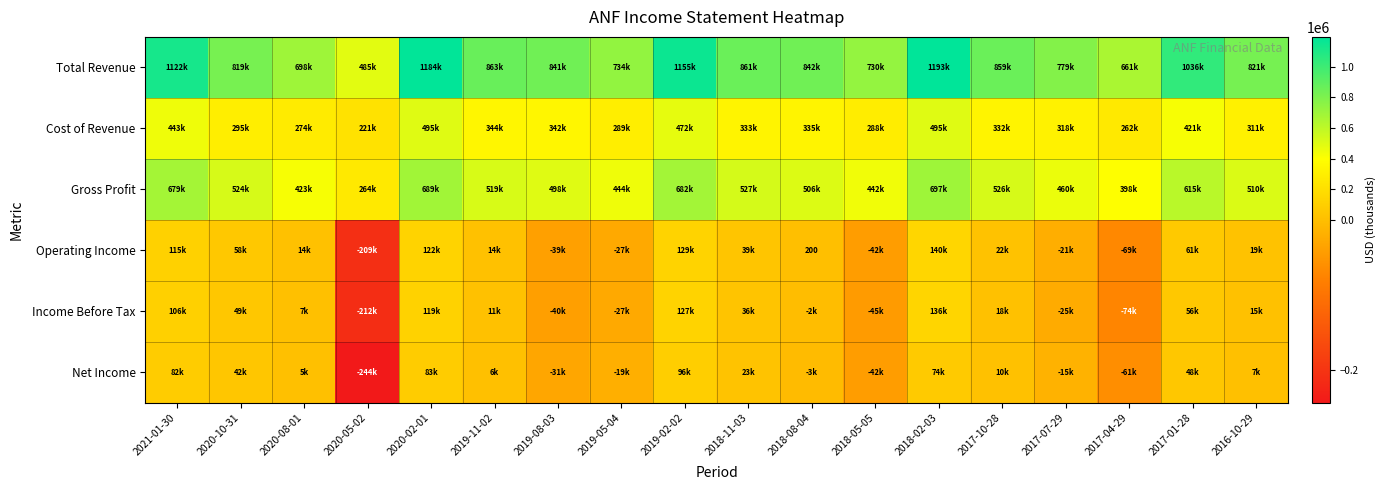

The Net Income series shows -42500 at 2018-05-05. True or false?

True